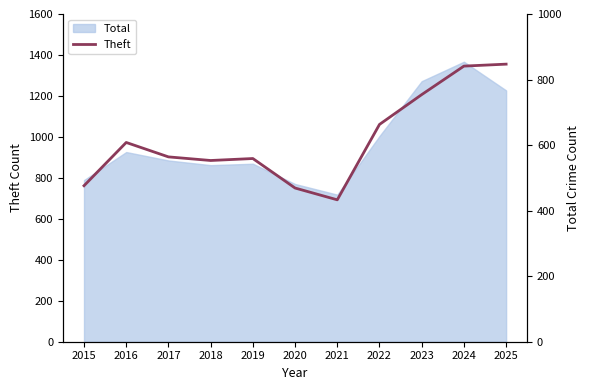

What is the value of the 2nd point from the left?

608